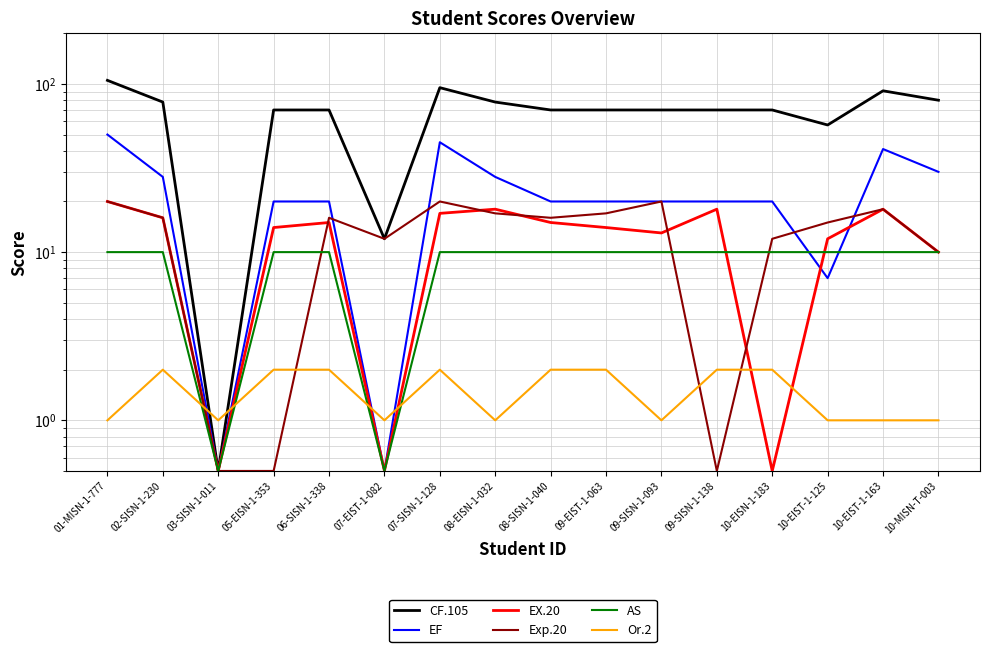

What is the highest value of the Exp.20 series?

20.0